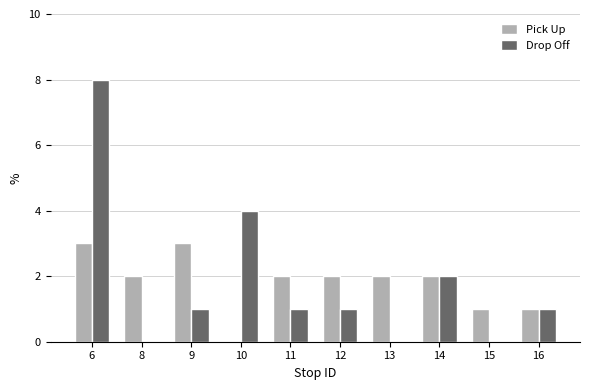

Between 6 and 9, which series saw the biggest shift?

Drop Off